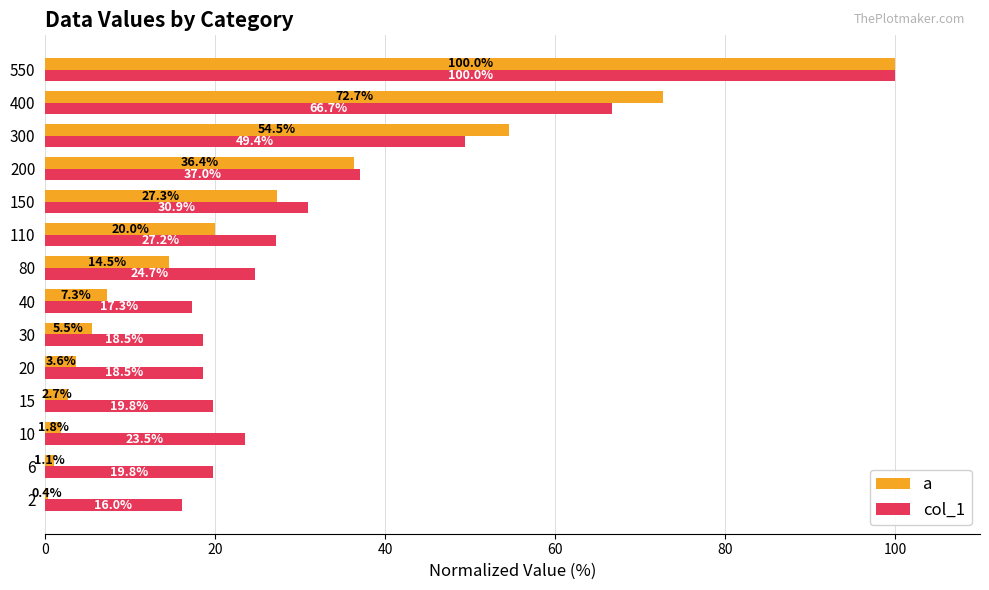

What is the difference between the maximum and minimum values in the col_1 series?

84.0